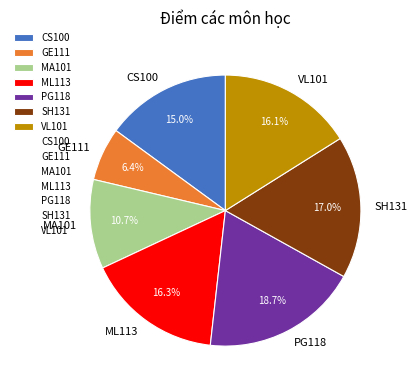

To the nearest percent, what is the difference between the largest and smallest slice percentages?

12%